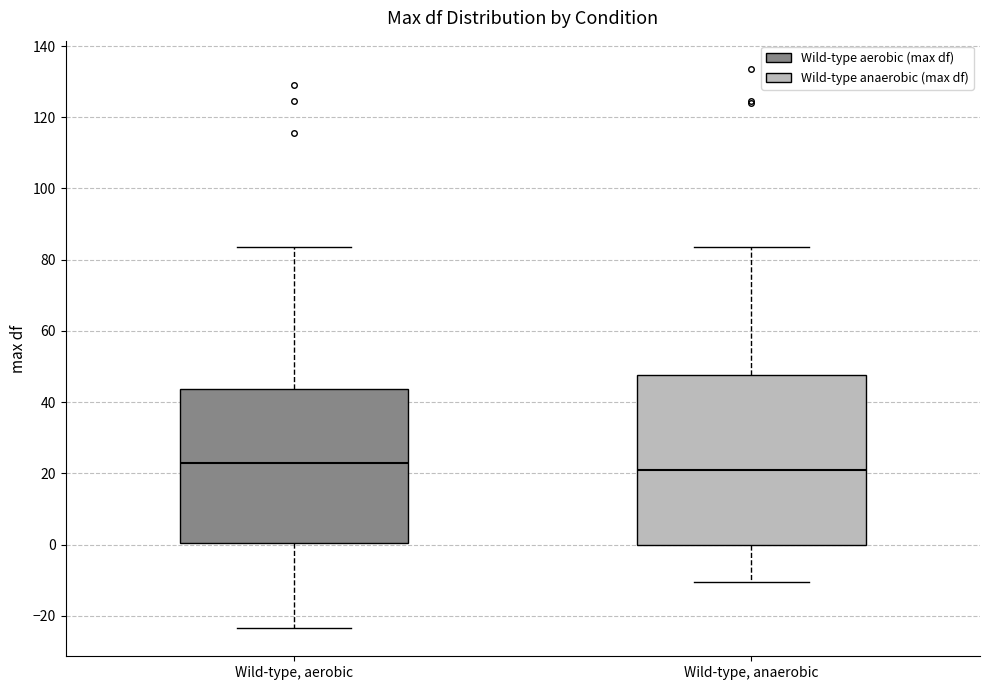

Reading left to right, read every box against the y-axis: the position of its median line, the range the box covers, and the ends of its whiskers. The values are not printed on the chart, so give them approximately, as read against the axis.

Wild-type, aerobic: median 22, box 0 to 44, whiskers -24 to 84
Wild-type, anaerobic: median 20, box 0 to 48, whiskers -10 to 84